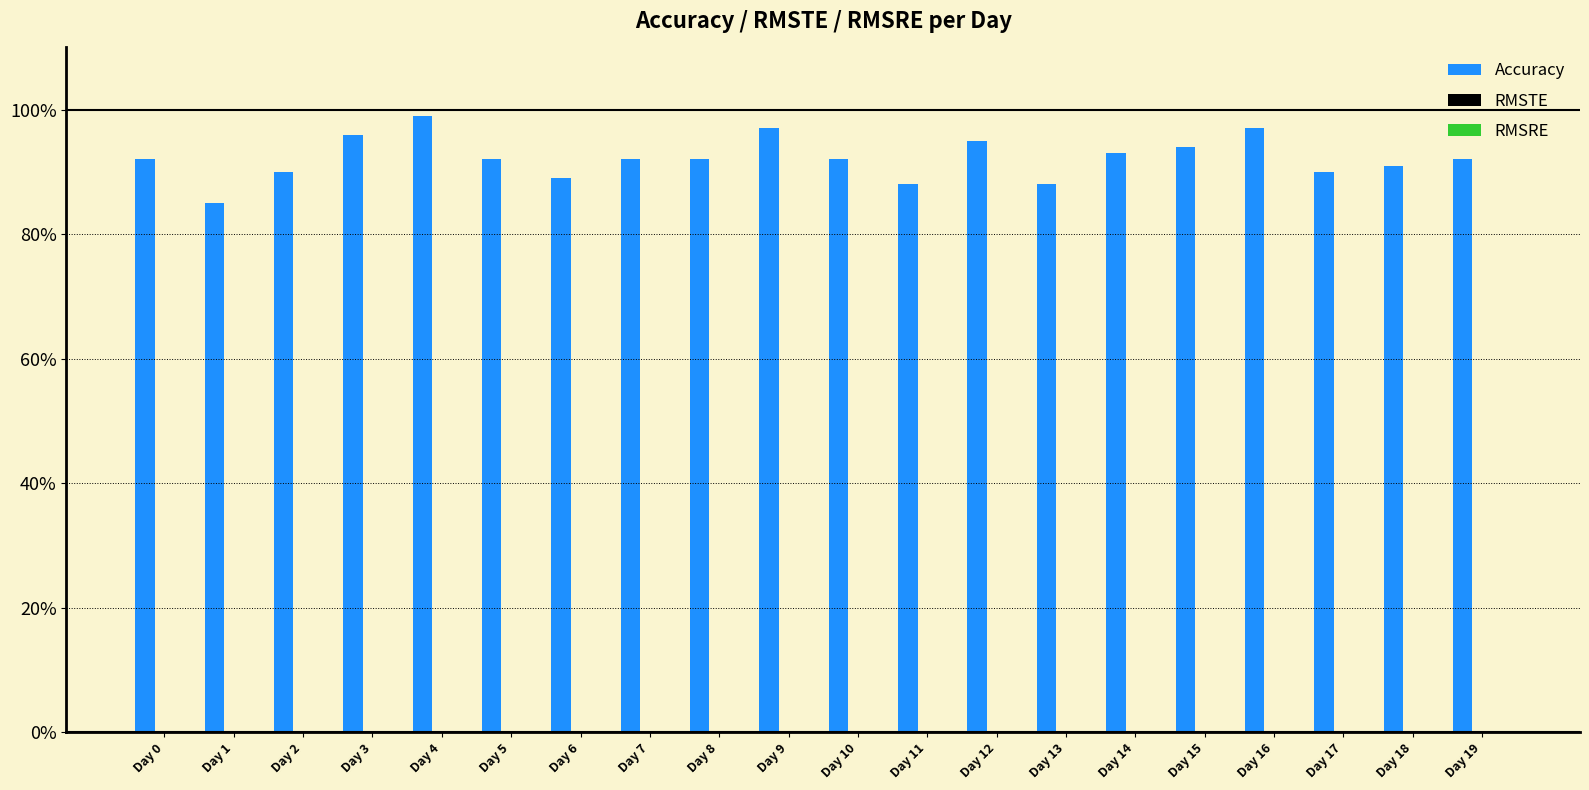

How many bars are there in total?

60